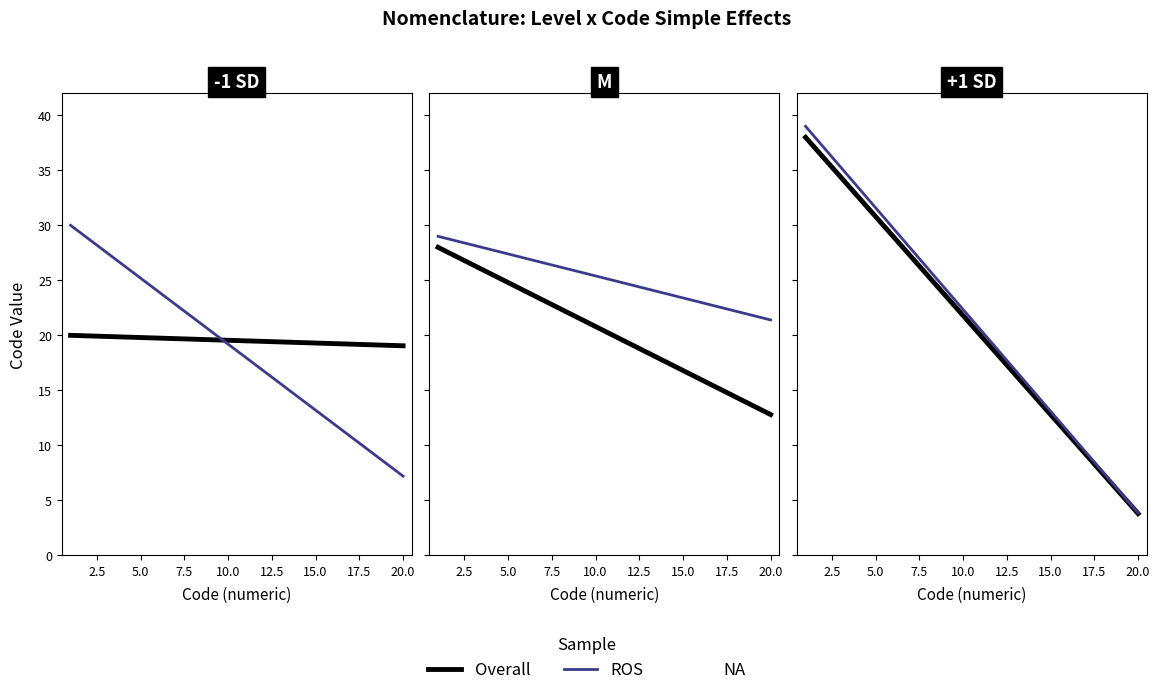

List the series in order of their overall mean, lowest first.

Overall, ROS